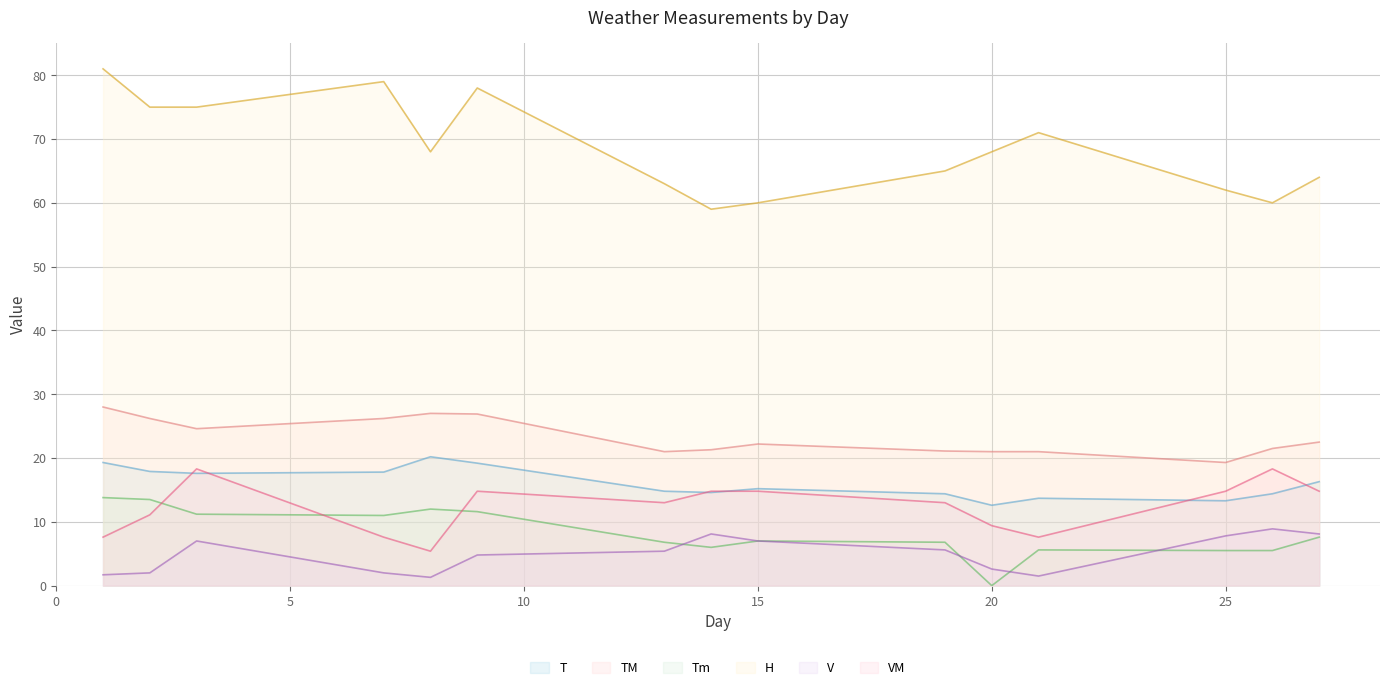

What is the maximum value for H?

81.0